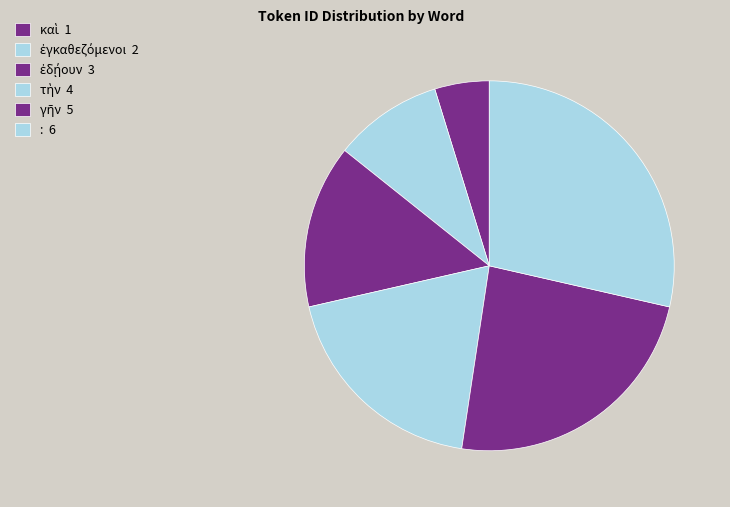

What percentage is the τὴν slice, to the nearest percent?

19%